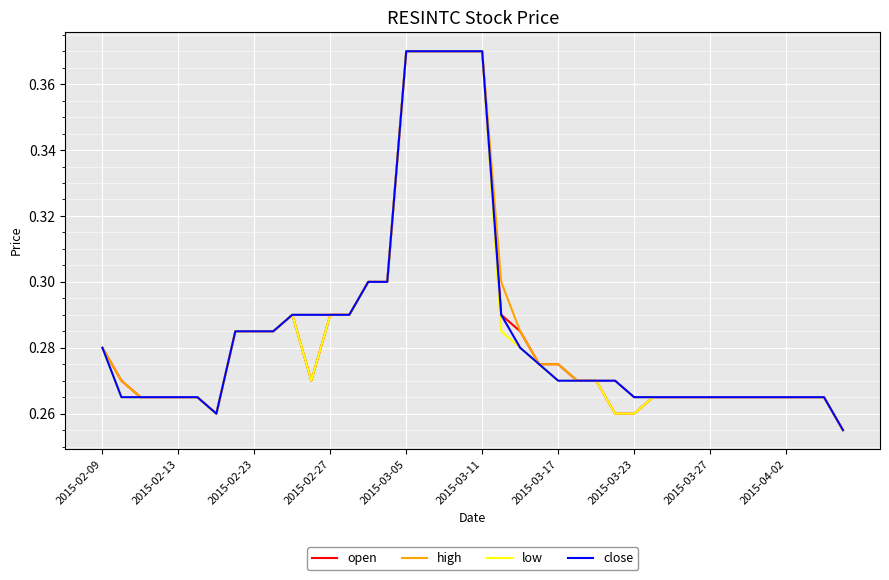

In low, how many points are higher than both neighbors (excluding endpoints)?

1